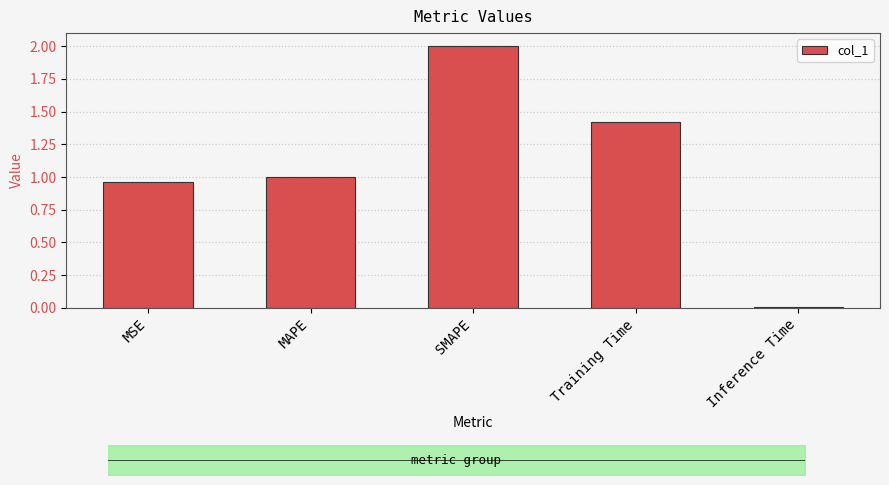

Where does the data first go above 1?

MAPE